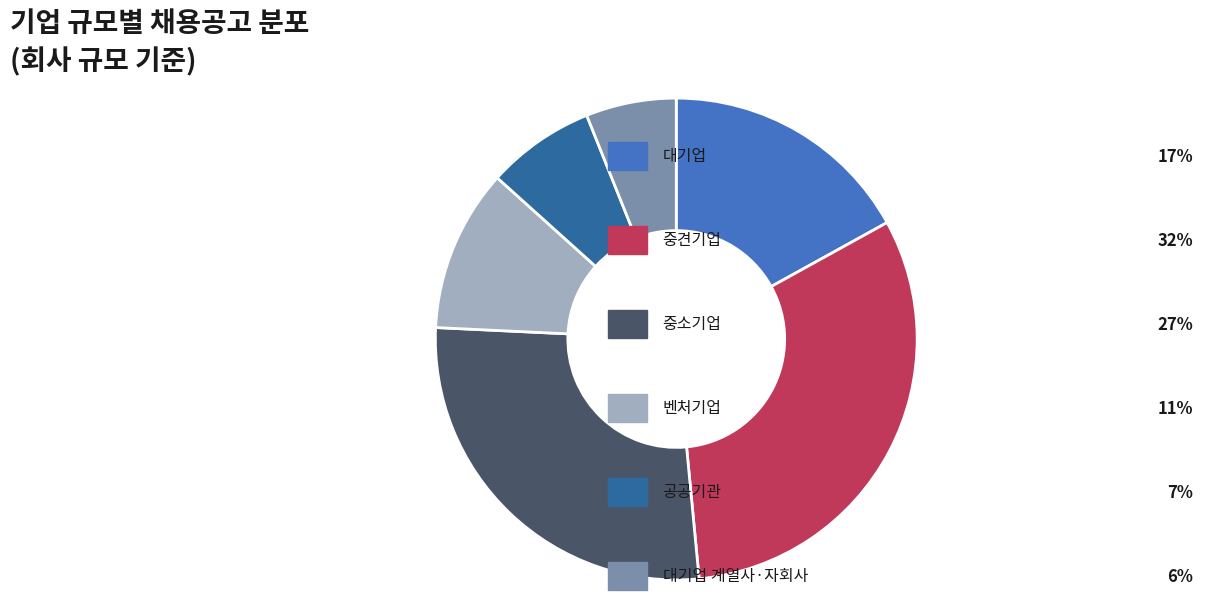

Is there any slice that represents more than half of the pie?

No